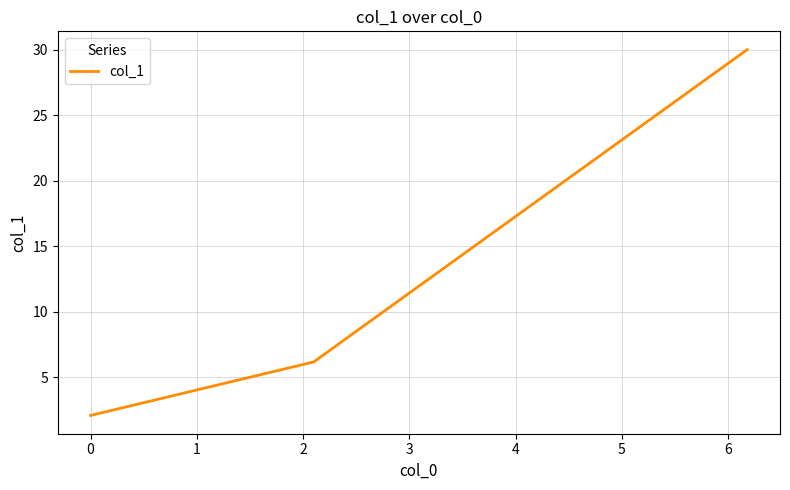

Reading right to left, transcribe all the data shown in this chart.

30.0	6.2	2.1